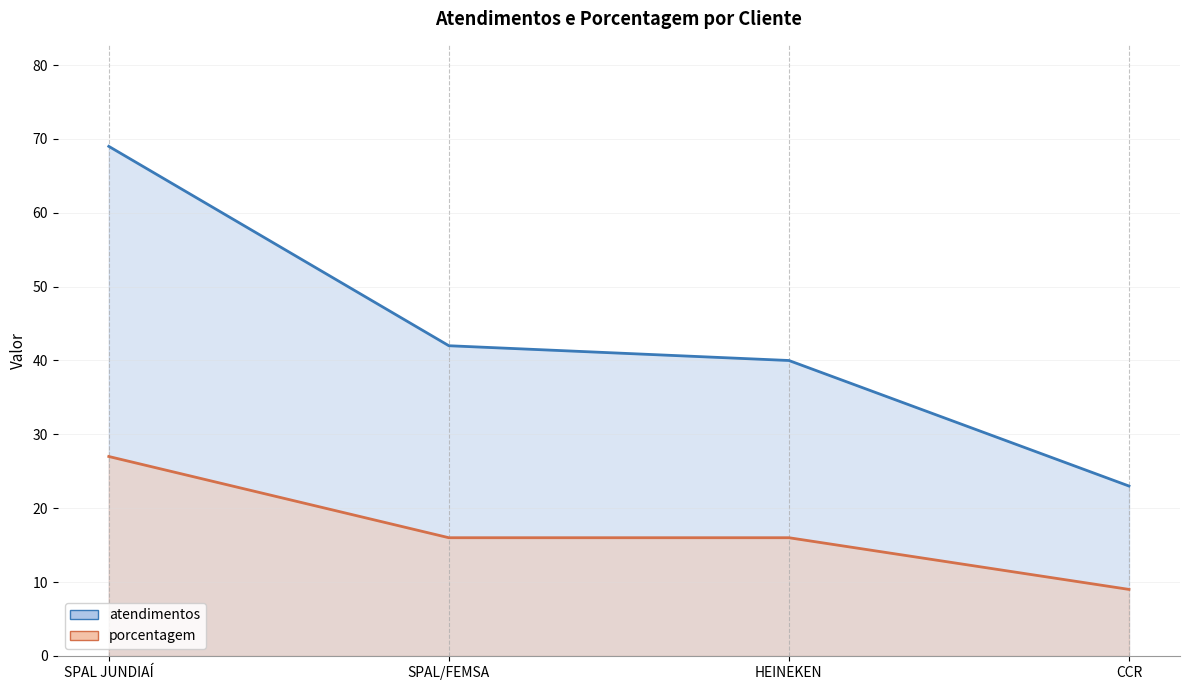

What is the sum of the porcentagem values at SPAL JUNDIAÍ and CCR?

36